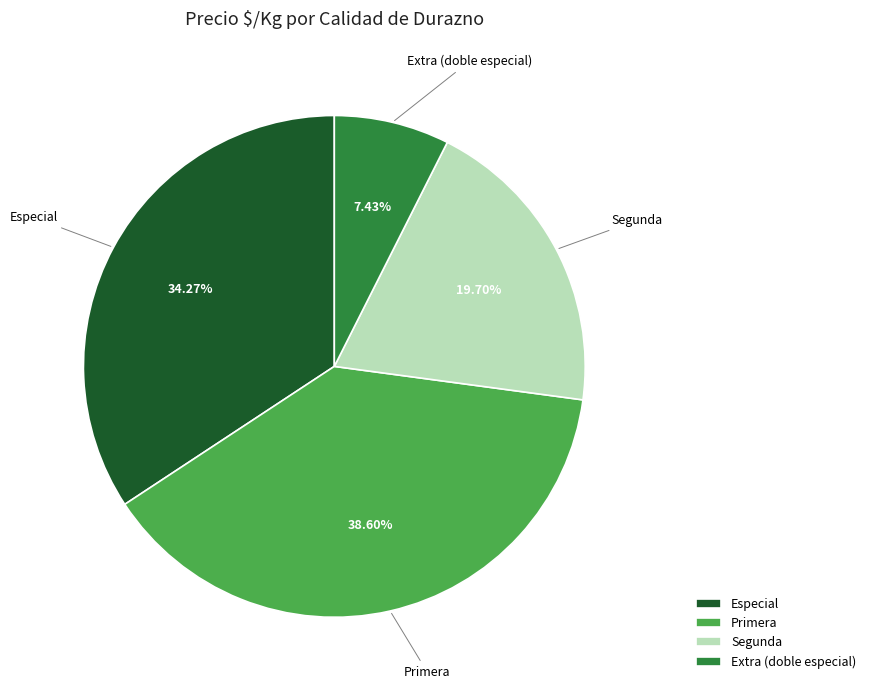

Rank the categories by value from lowest to highest.

Extra (doble especial), Segunda, Especial, Primera